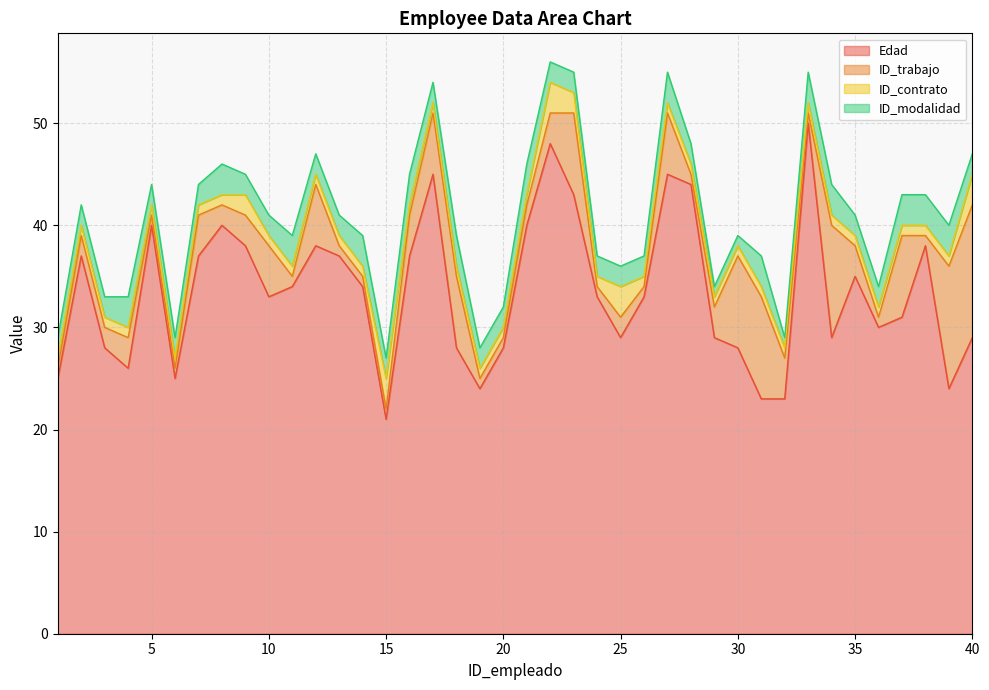

At which category is the sum across all series the highest?

22